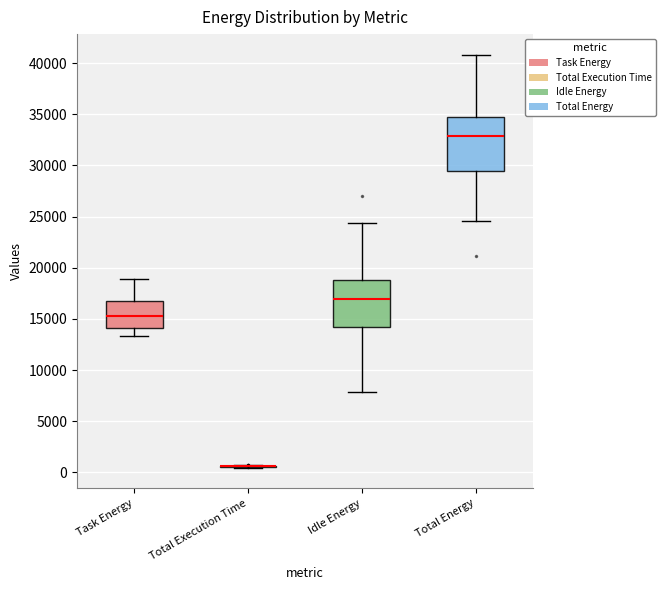

Reading left to right, transcribe this box plot: for each box, give where its median line is, the range the box spans, and where its two whiskers end, as read against the y-axis. The values are not printed on the chart, so give them approximately, as read against the axis.

Task Energy: median 15500, box 14000 to 16500, whiskers 13500 to 19000
Total Execution Time: box collapsed to a line at 500, whiskers 500 to 500
Idle Energy: median 17000, box 14000 to 19000, whiskers 8000 to 24500
Total Energy: median 33000, box 29500 to 34500, whiskers 24500 to 41000